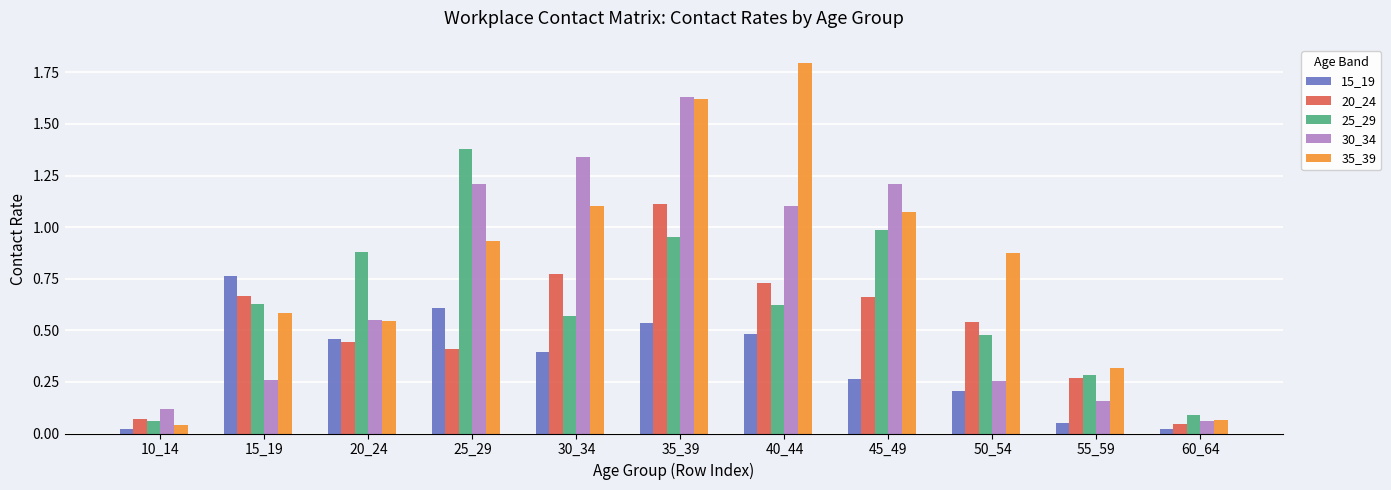

What is the greatest value displayed?

1.8